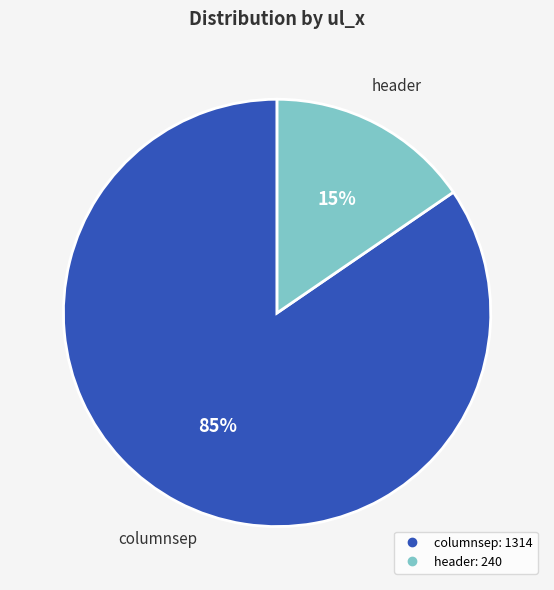

Which has a higher value, header or columnsep?

columnsep